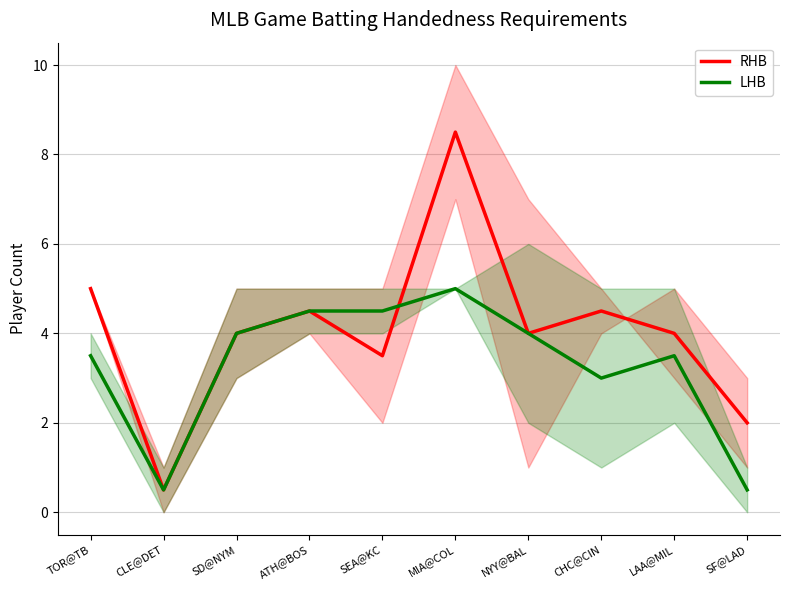

At which label does LHB first exceed 4?

ATH@BOS